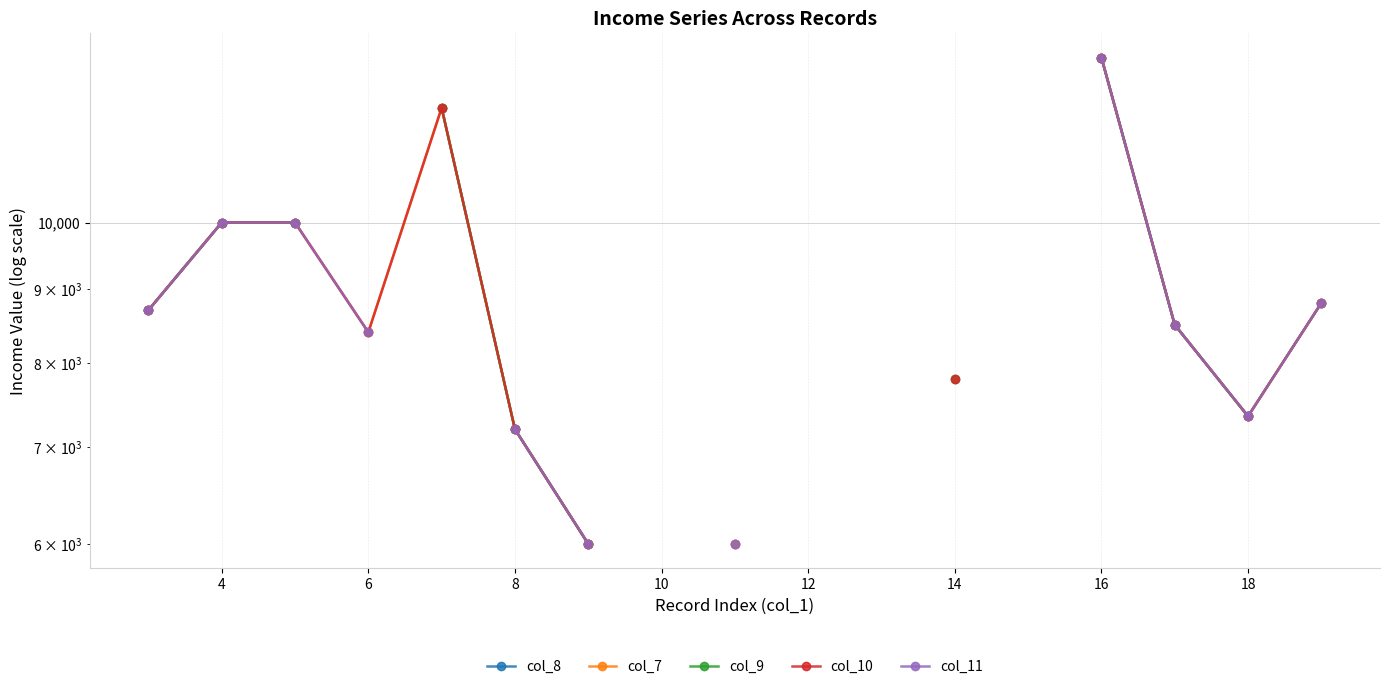

How many data points in col_7 are less than 10000?

8